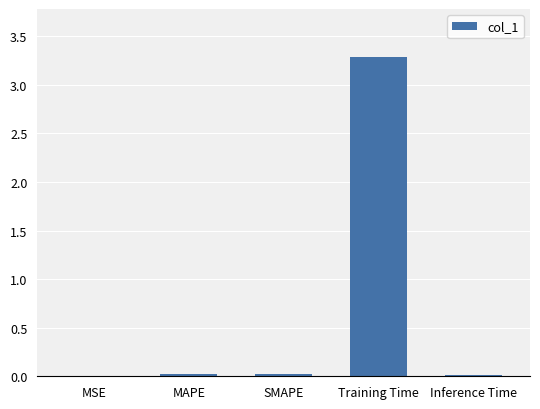

What is the sum of all values?

3.4